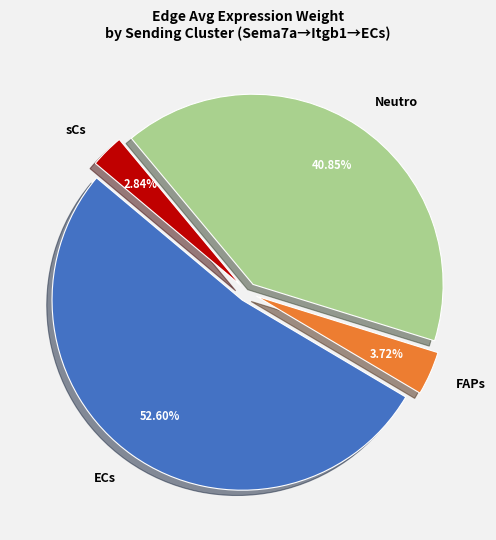

Does any single category account for the majority?

Yes